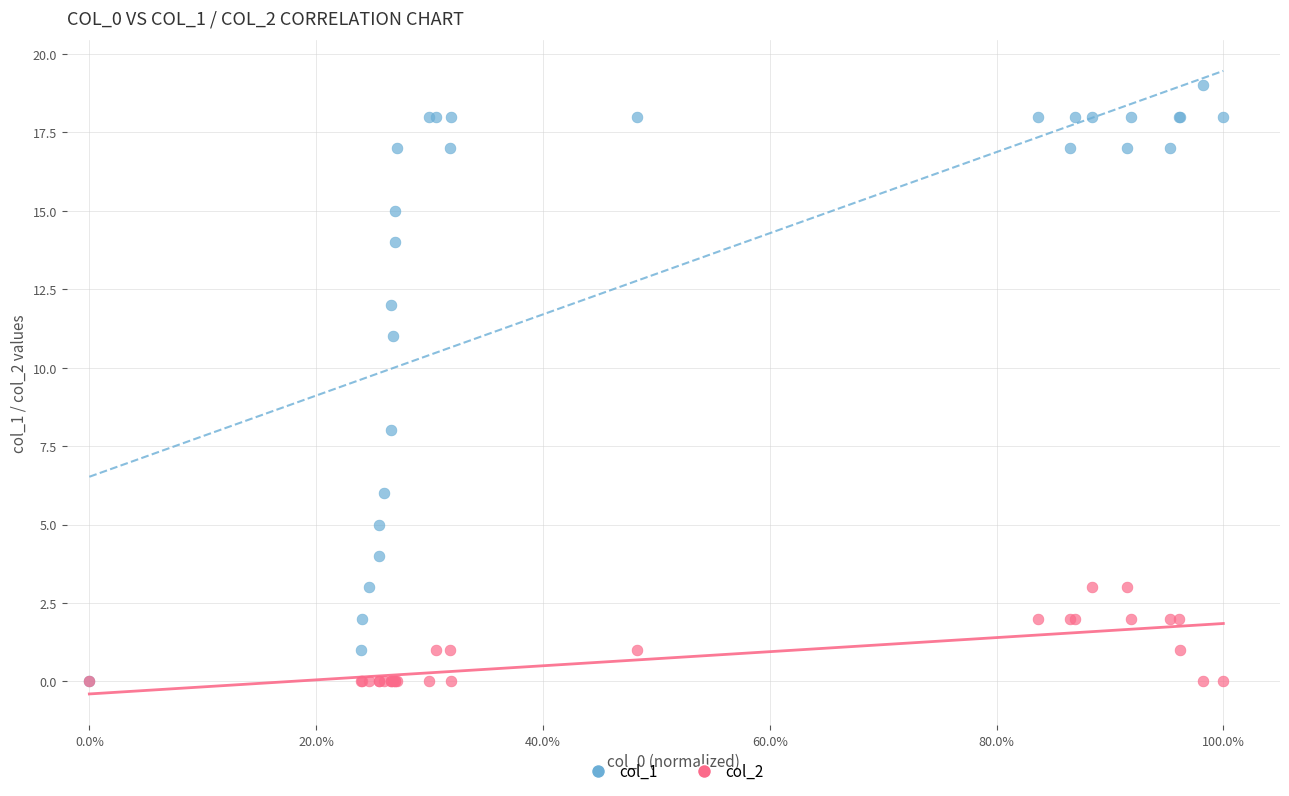

Across all series, what Y value is closest to 9?

8